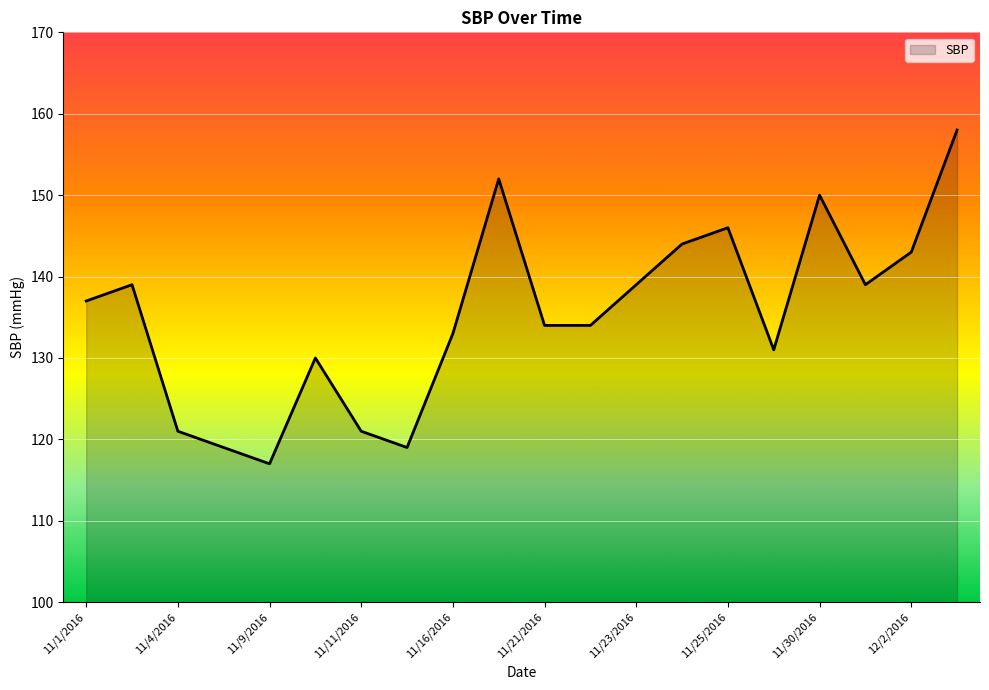

What is the minimum value shown in the chart?

117